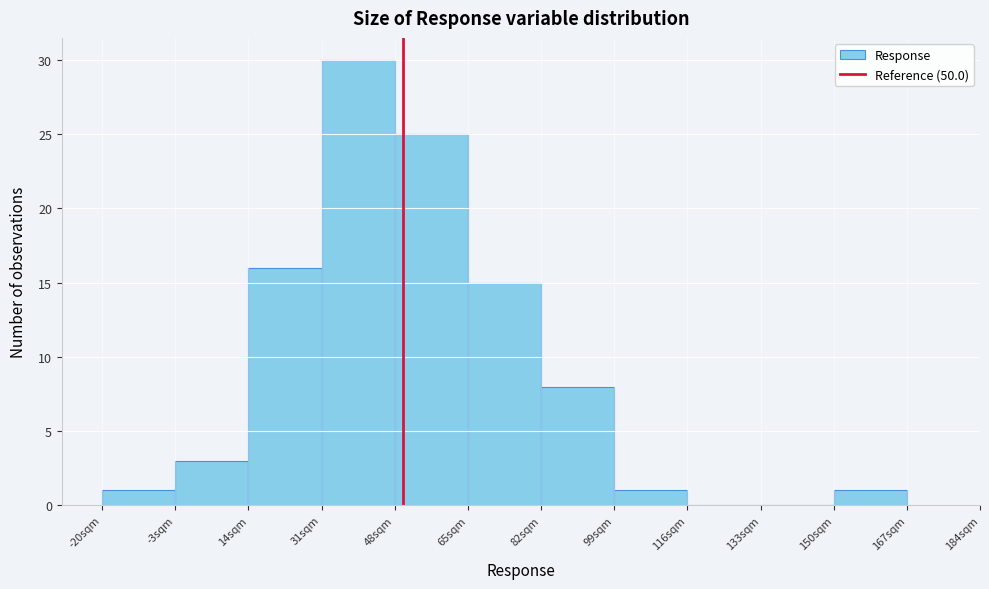

Reading left to right, list every bar in this chart as the range it spans on the x-axis followed by its height. Neither the bar edges nor the heights are printed on the chart, so give them approximately, as read against the axes.

-20 to -3: 1
-3 to 14: 3
14 to 31: 16
31 to 48: 30
48 to 65: 25
65 to 82: 15
82 to 99: 8
99 to 116: 1
116 to 133: 0
133 to 150: 0
150 to 167: 1